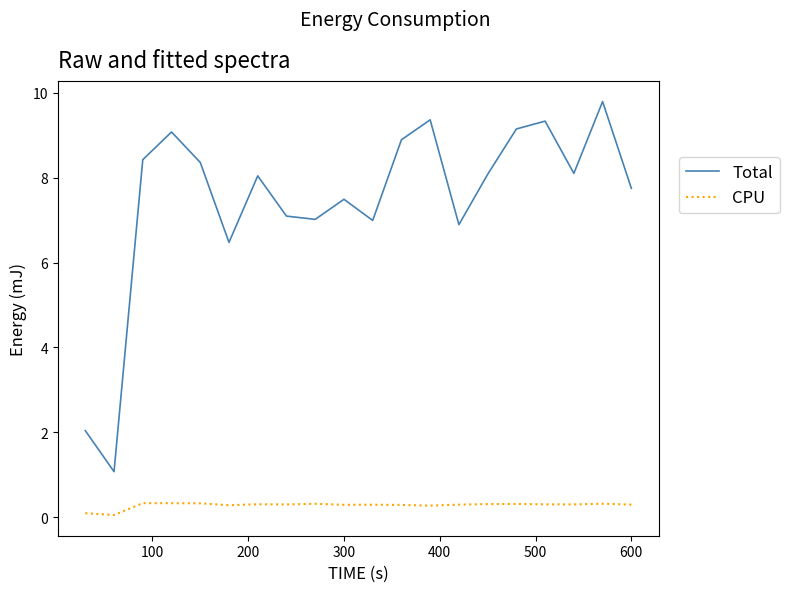

Which series has the largest total across all categories?

Total